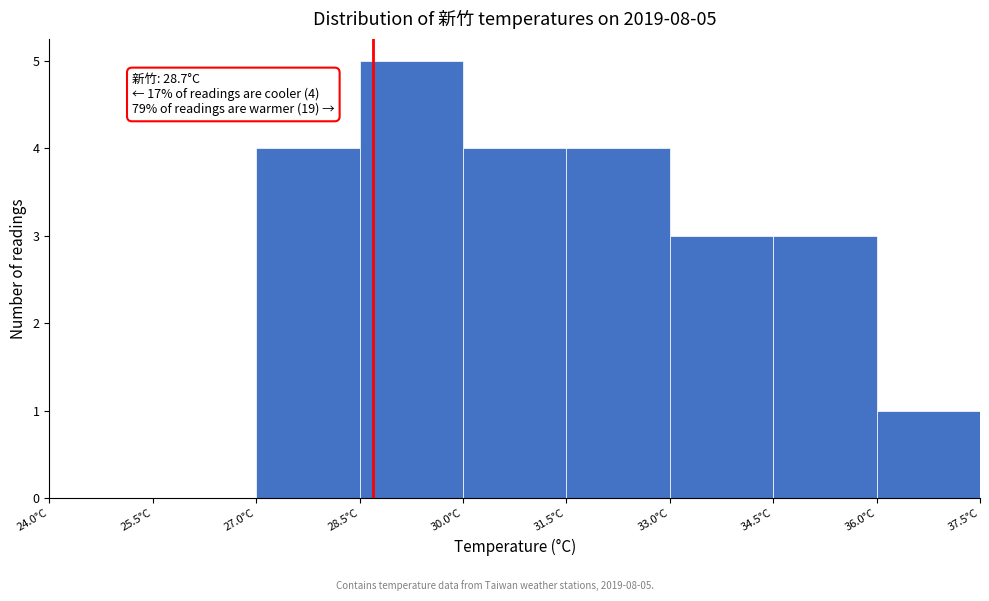

Which range on the x-axis has the tallest bar?

28.5 to 30.0